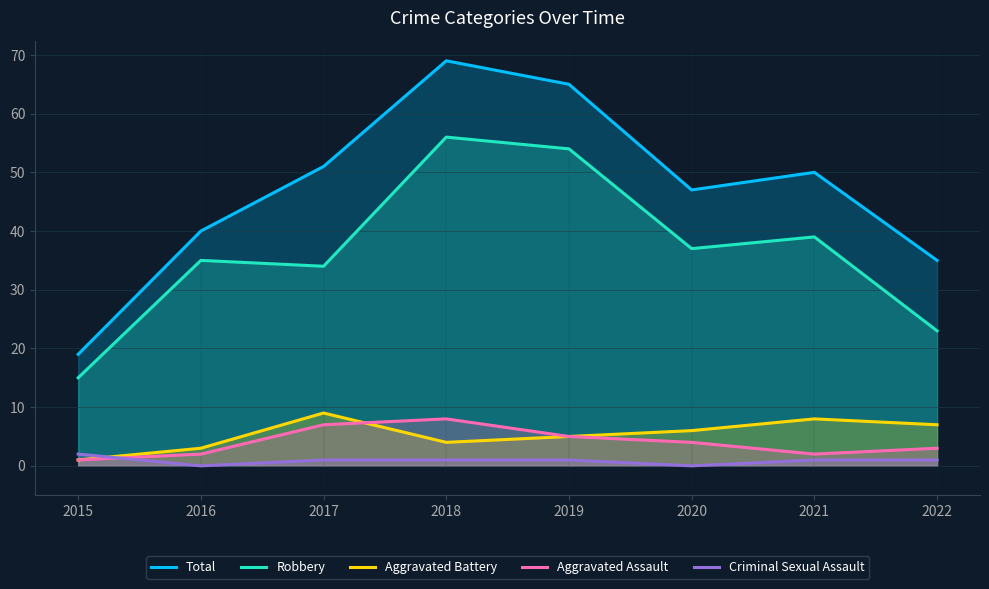

What is the greatest value displayed?

69